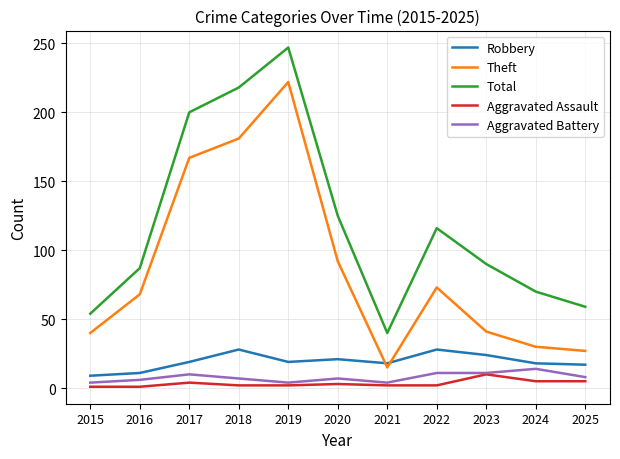

What is the maximum value shown in the chart?

247